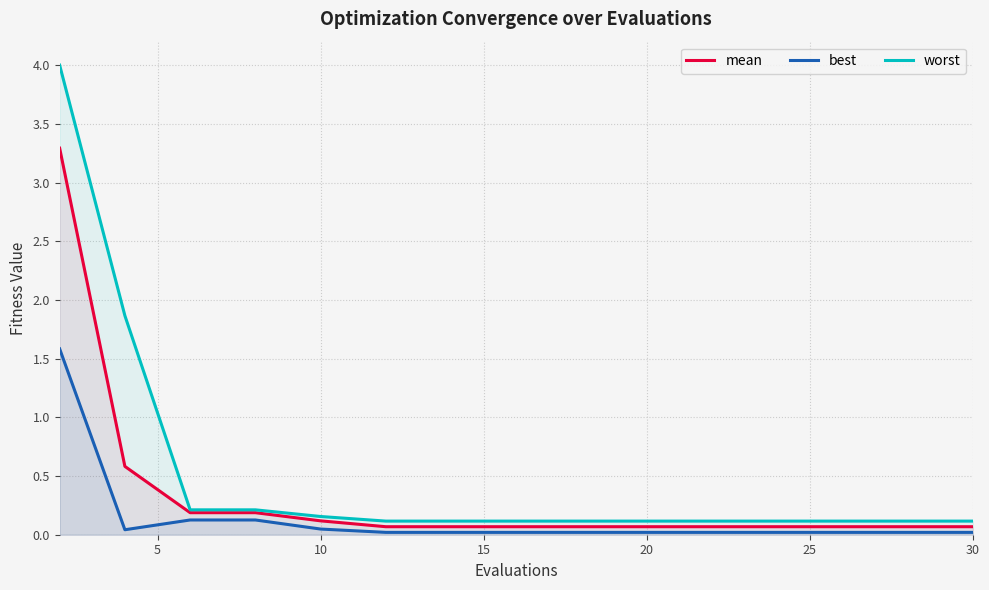

What is the average value of the best series?

0.1